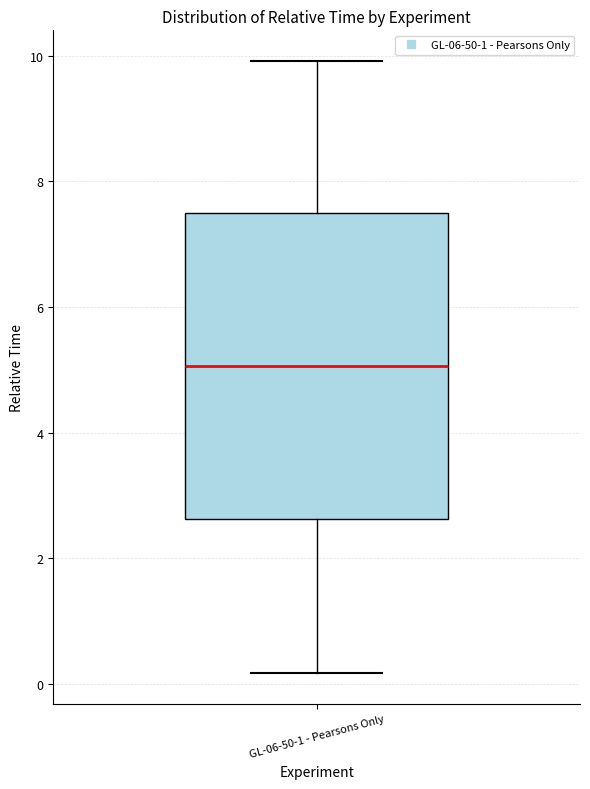

Where is the lower edge of the box for GL-06-50-1 - Pearsons Only on the y-axis? The values are not printed on the chart, so give them approximately, as read against the axis.

2.6